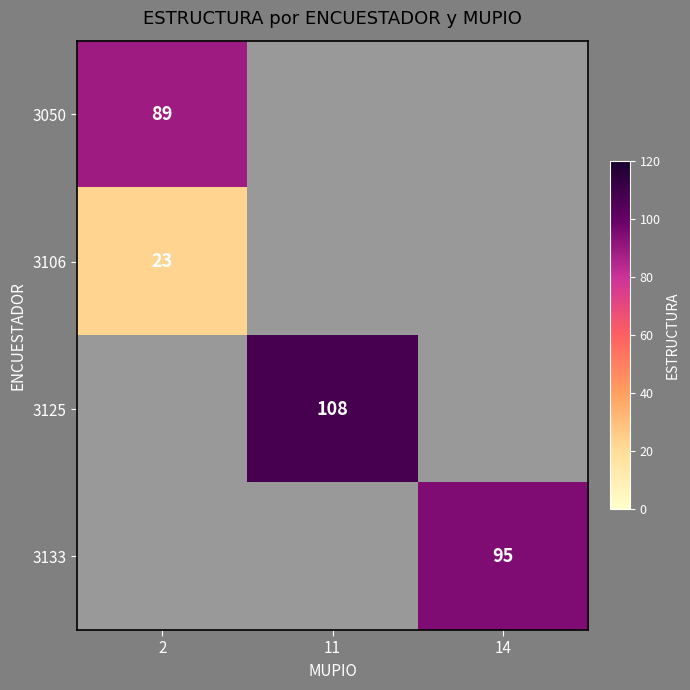

Between 11 and 2, which is larger?

2